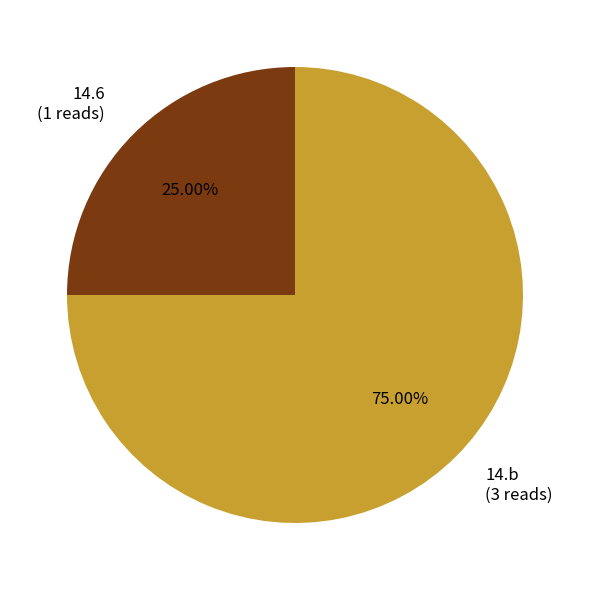

True or false: 14.6 accounts for 25% of the total.

True